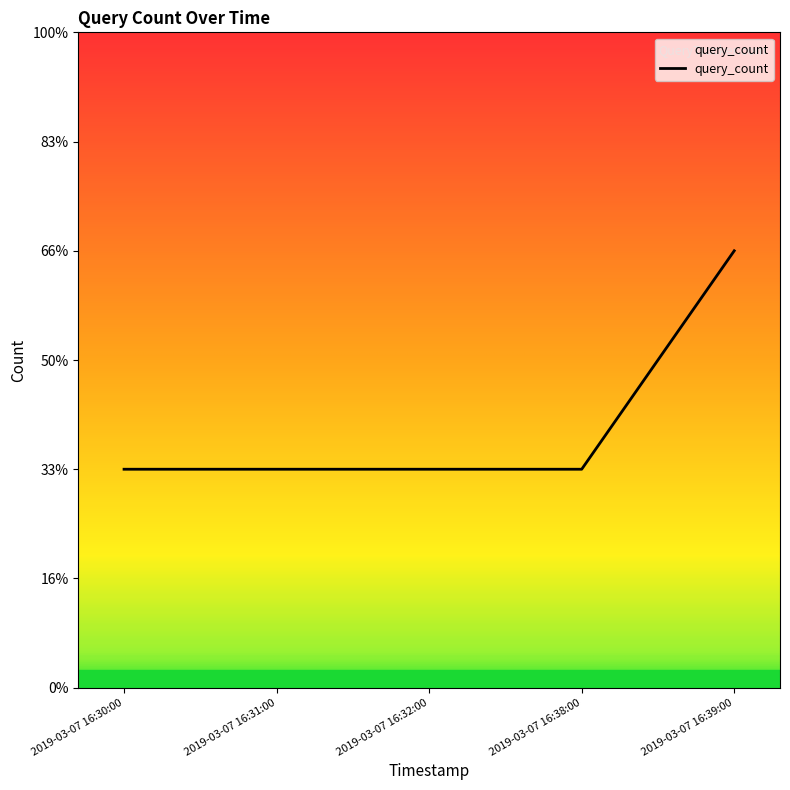

Reading left to right, list all the values displayed in this chart.

2019-03-07 16:30:00=1	2019-03-07 16:31:00=1	2019-03-07 16:32:00=1	2019-03-07 16:38:00=1	2019-03-07 16:39:00=2